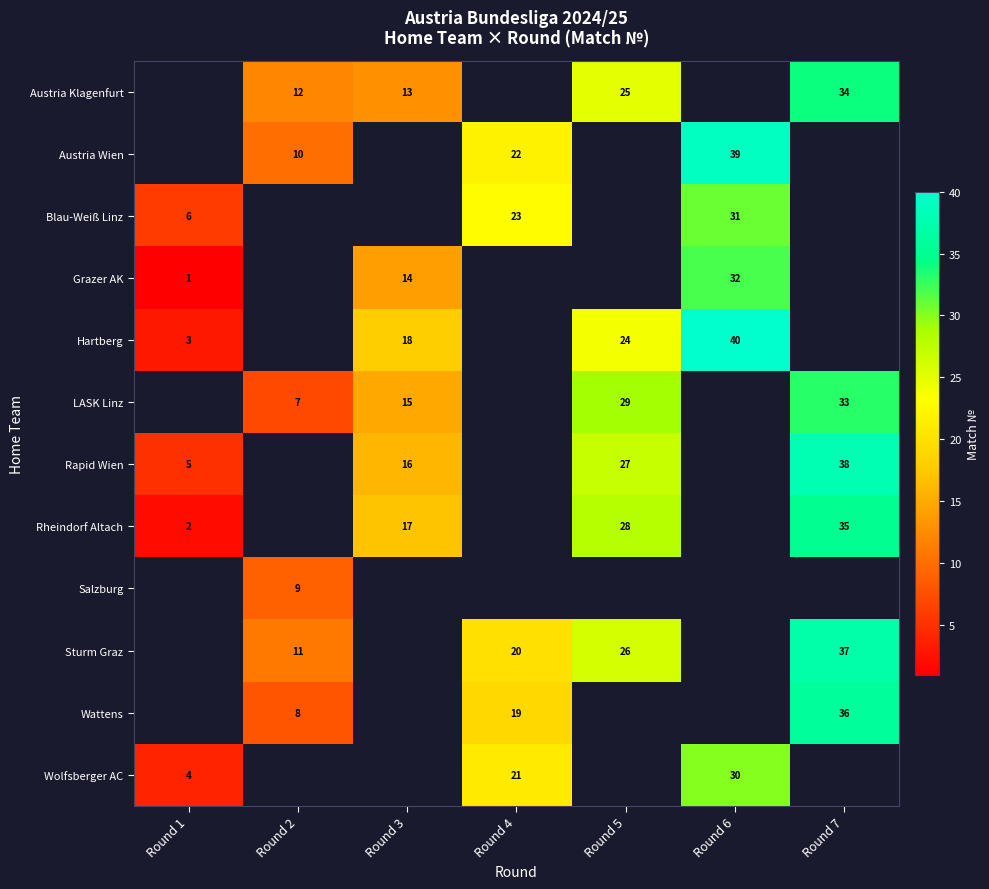

At which category does the chart reach its peak across all series?

Round 6